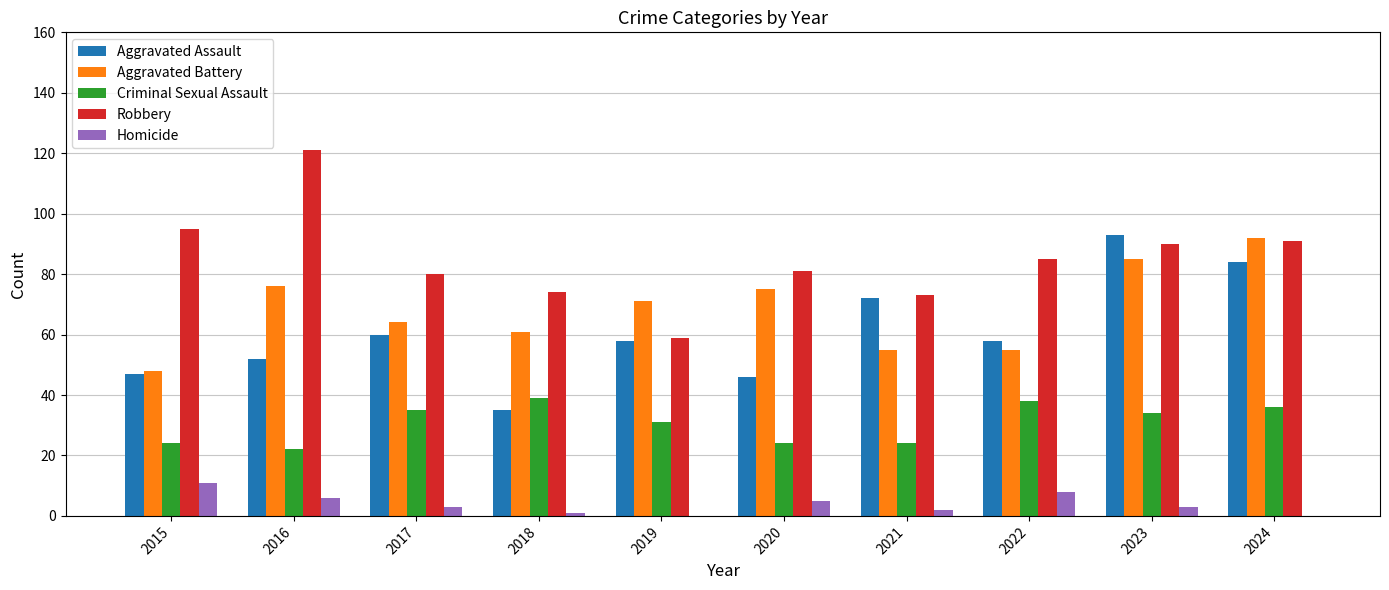

At which label does Aggravated Assault reach its peak?

2023